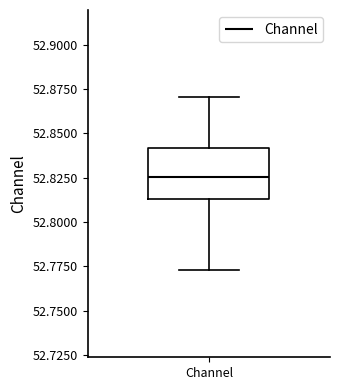

Transcribe this box plot: give where the median line is, the range the box spans, and where the two whiskers end, as read against the y-axis. The values are not printed on the chart, so give them approximately, as read against the axis.

median 52.825, box 52.815 to 52.840, whiskers 52.775 to 52.870